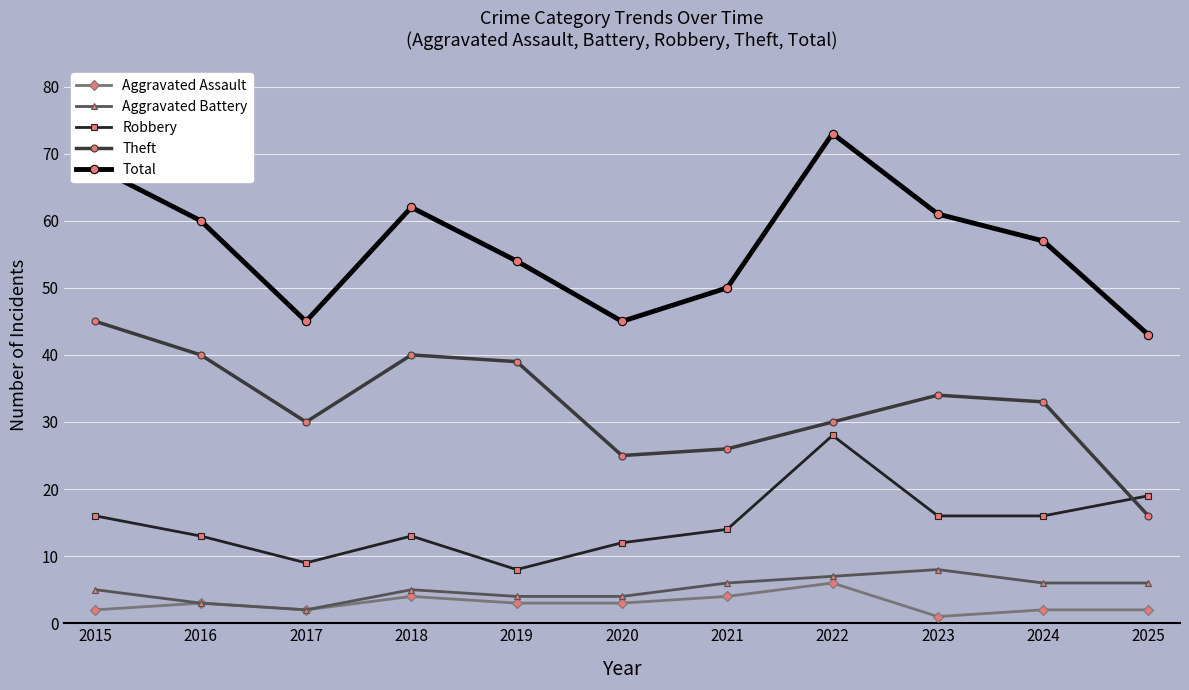

The value of Aggravated Assault at 2024 is 2. True or false?

True